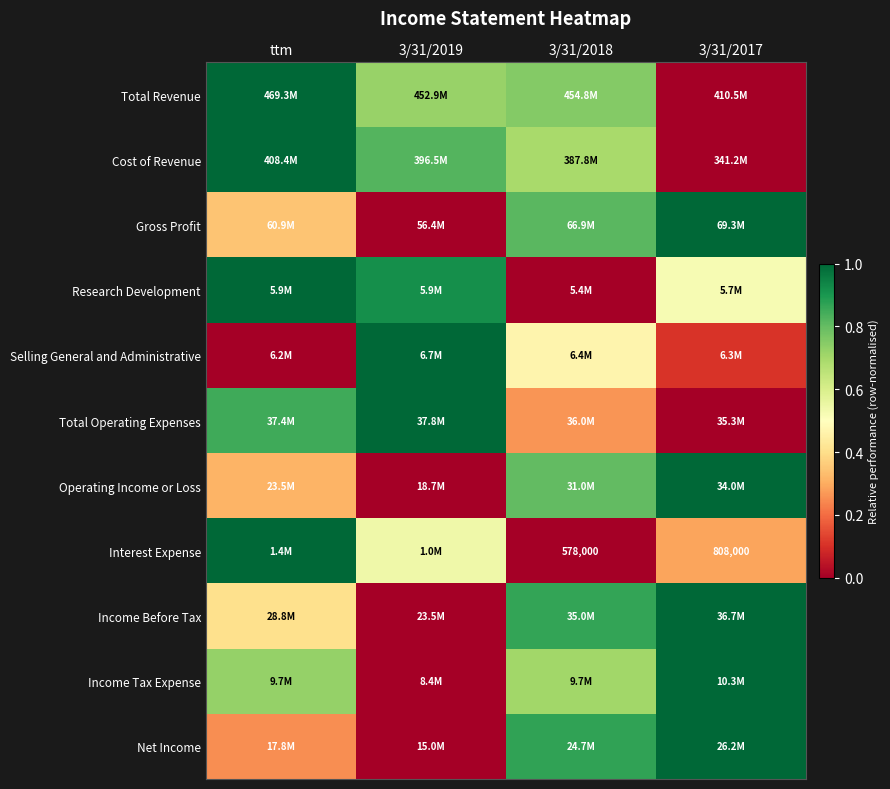

Rank the series at 3/31/2018 from lowest to highest value.

Research Development, Interest Expense, Total Operating Expenses, Selling General and Administrative, Cost of Revenue, Income Tax Expense, Total Revenue, Operating Income or Loss, Gross Profit, Income Before Tax, Net Income